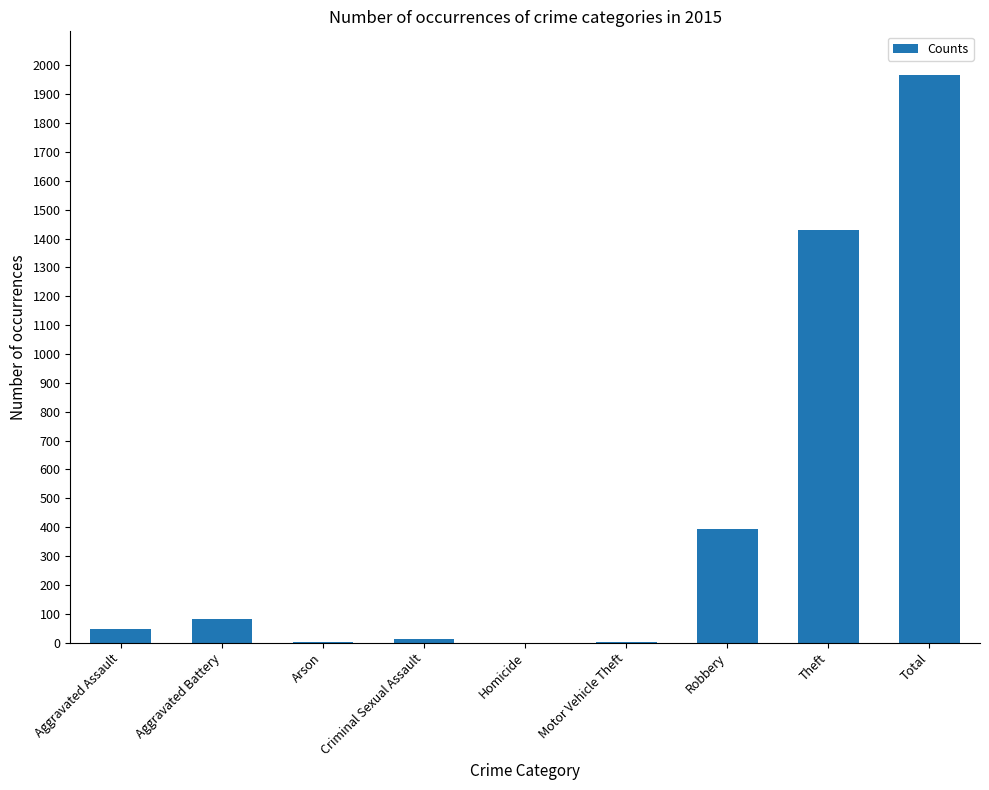

Which label corresponds to the largest value in the chart?

Total